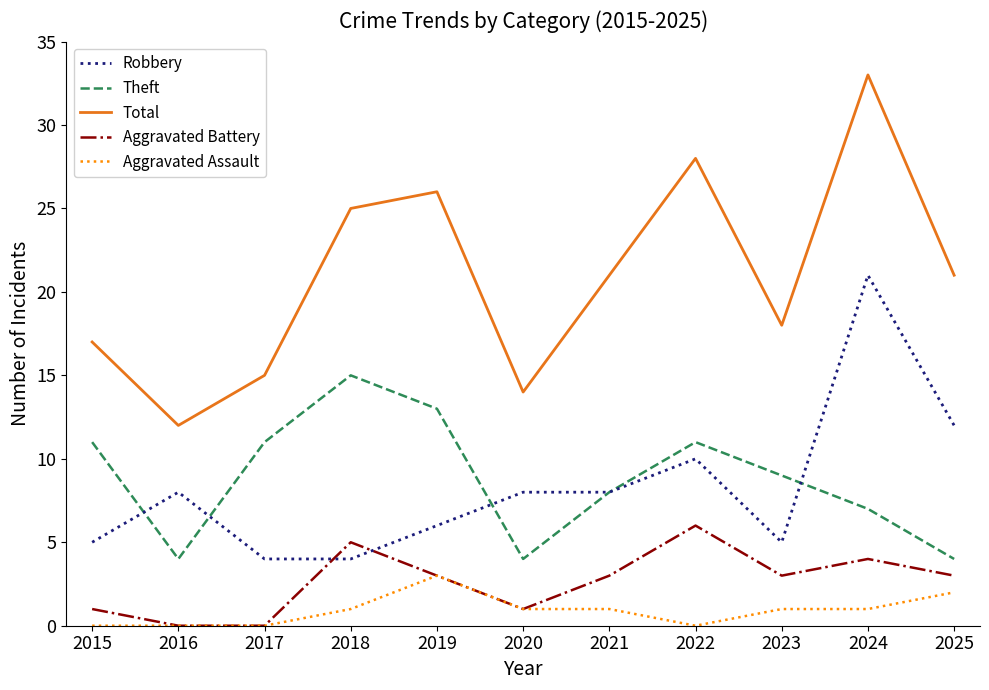

What is the difference between the second highest and minimum values in the Total series?

16